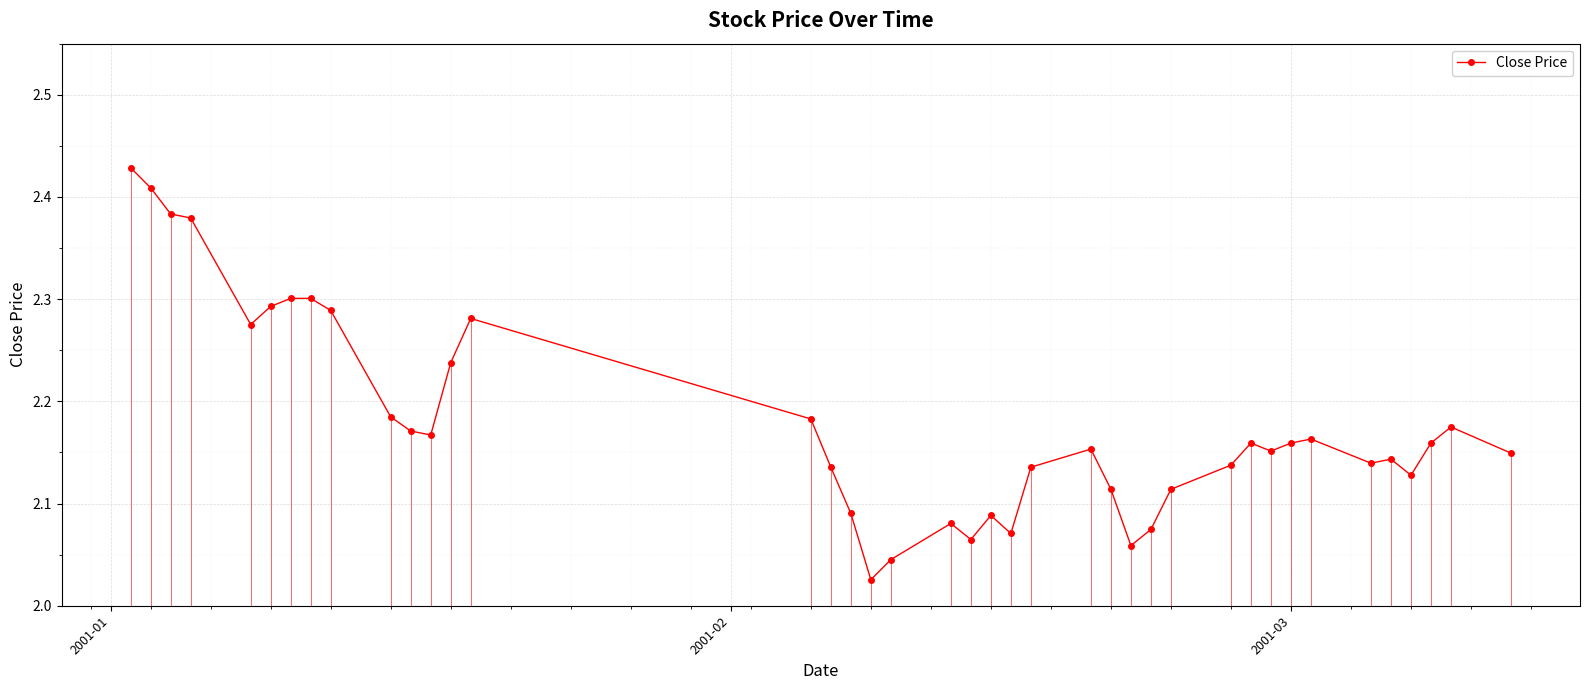

What is the difference between the maximum and minimum values?

0.4